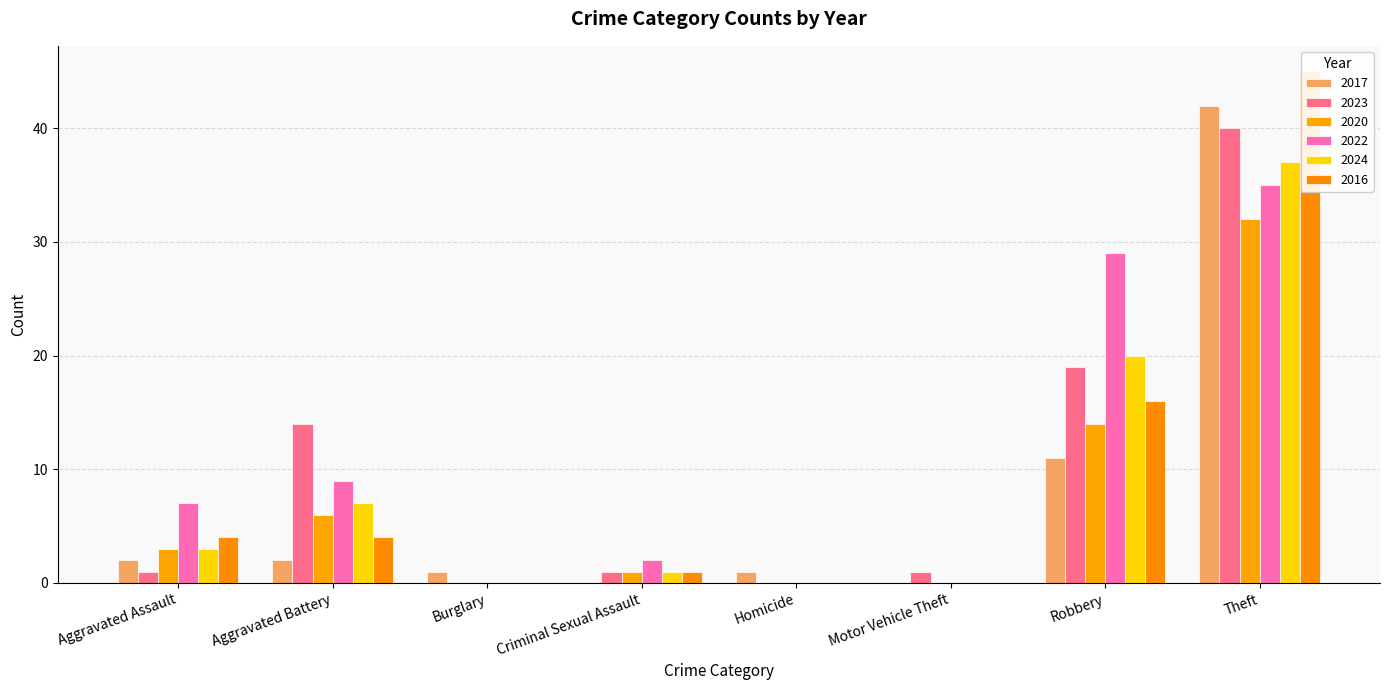

How many values in the 2016 series are below 4?

4